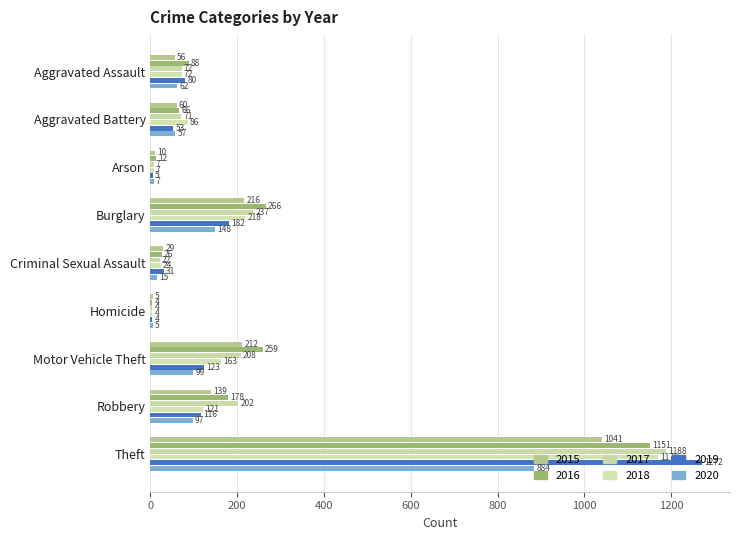

Which series has the largest total across all categories?

2016